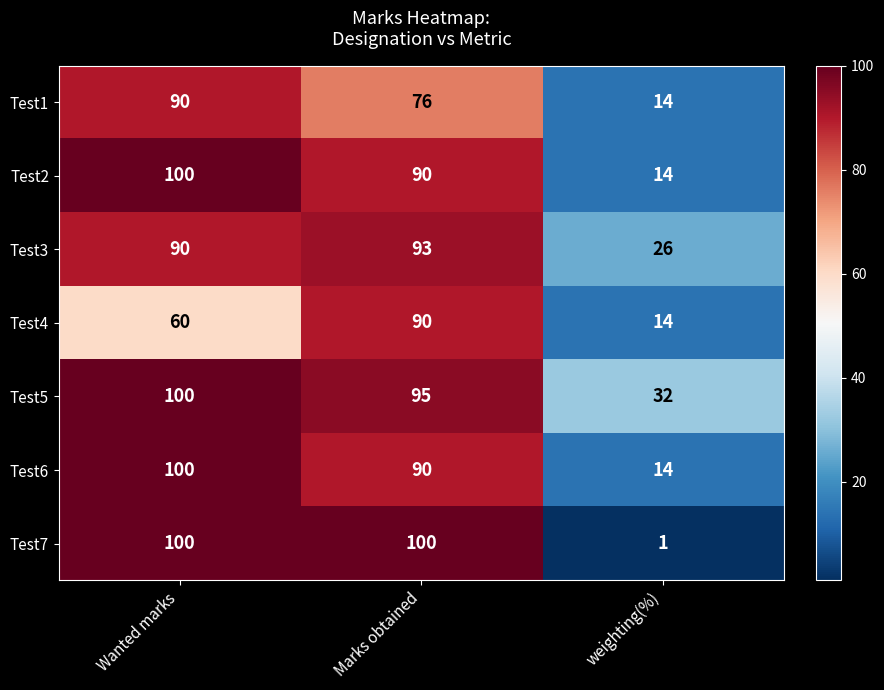

How many series are shown in this chart?

7